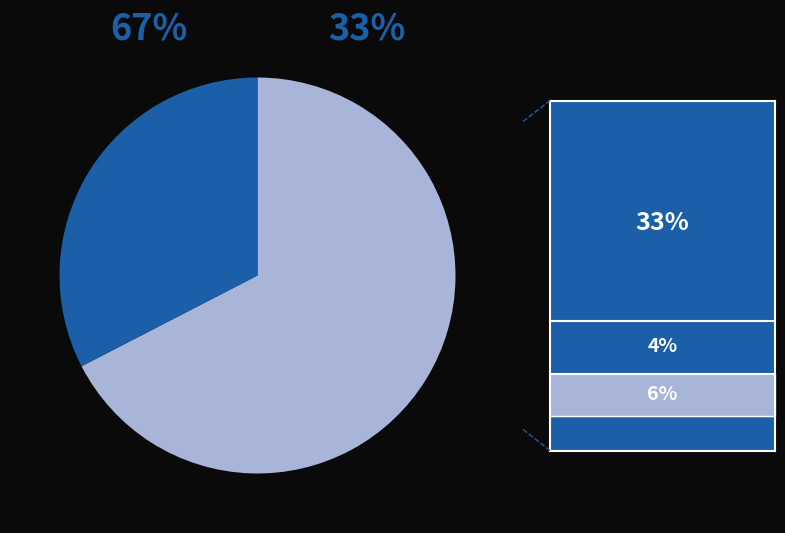

What is the total percentage of 蝶恋花 其六 六叠前韵，书师曾绿萼尊前词后 and 蝶恋花 其六 六和前韵?

100.0%